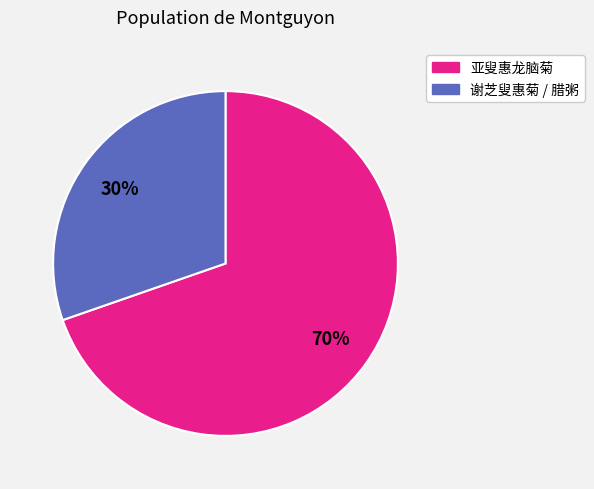

Is there any slice that represents more than half of the pie?

Yes